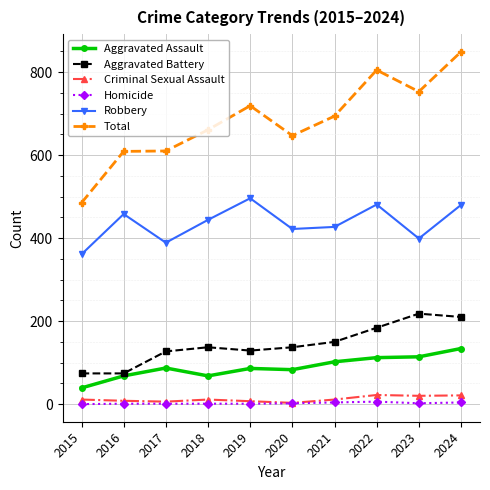

What is the value of the Criminal Sexual Assault point at the 10th from the left?

21